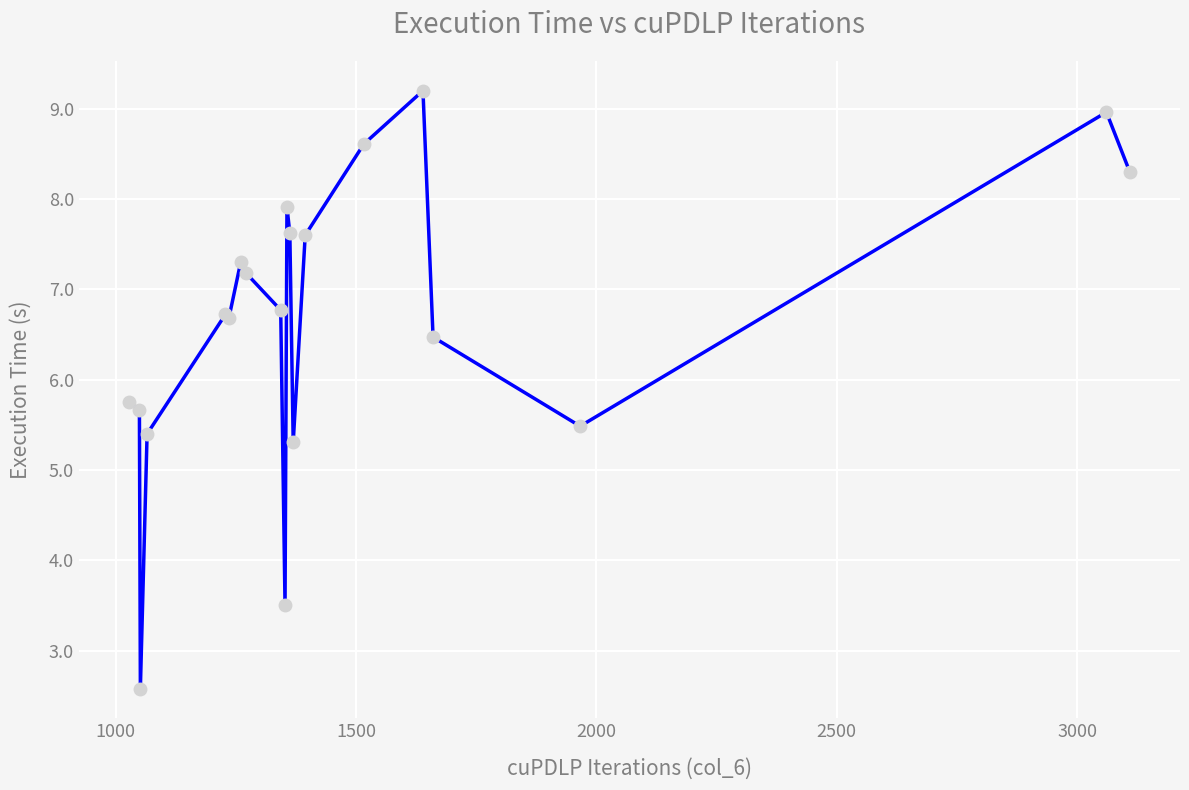

Does the chart display data point markers on the line(s)?

Yes